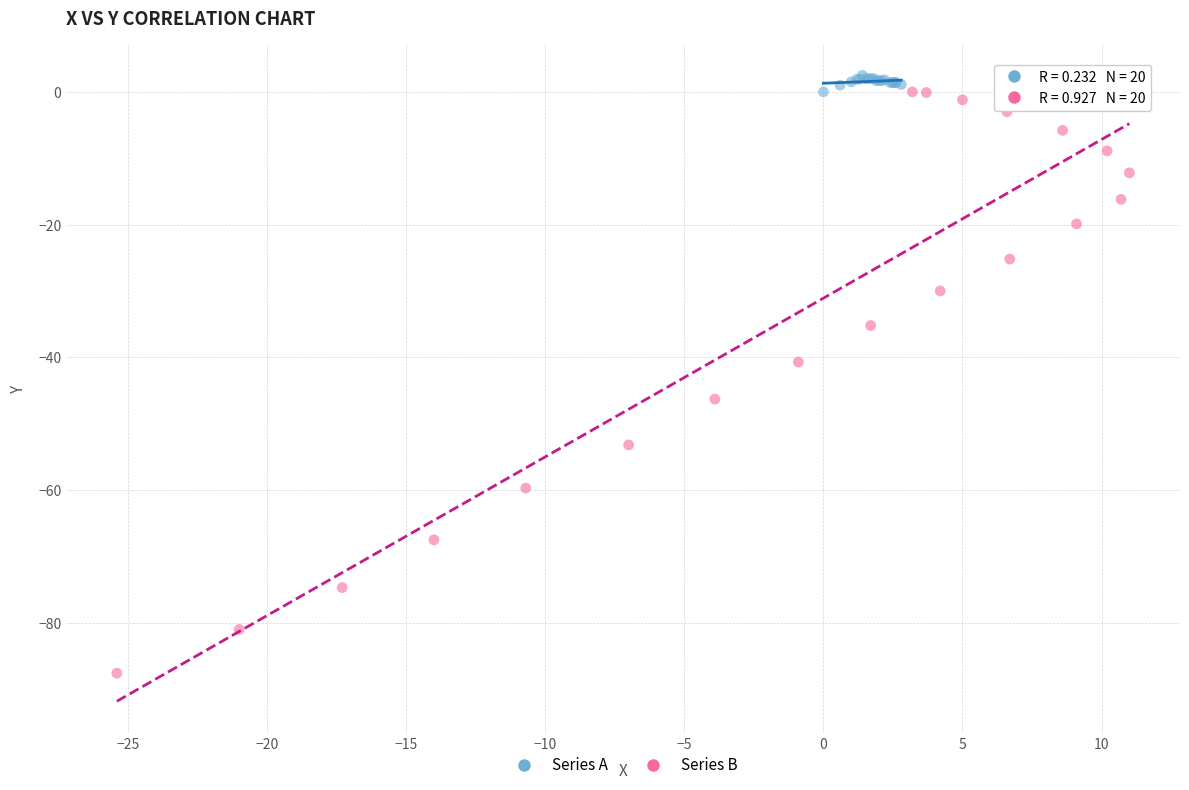

Which series has the largest Y range (max minus min)?

Series B